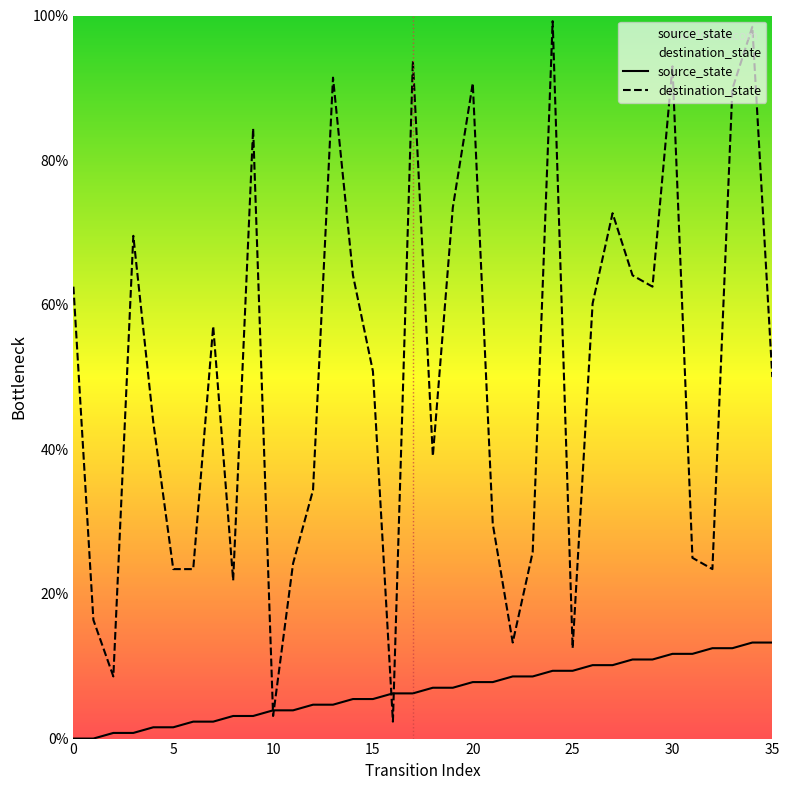

What is the value of the destination_state point at the 8th from the left?

57.0